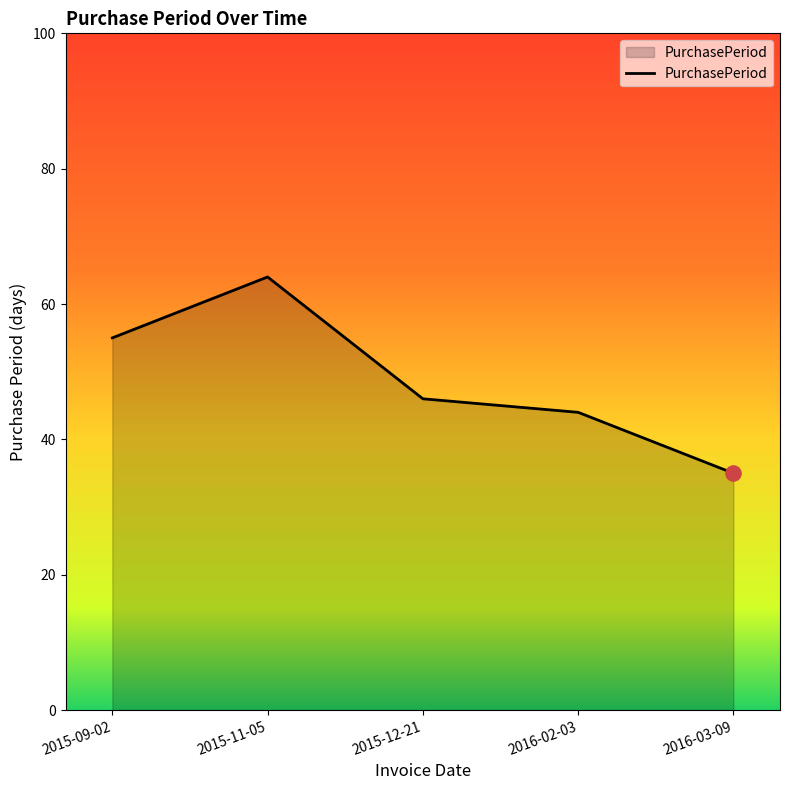

What is the change in value from 2015-09-02 to 2016-02-03?

-11